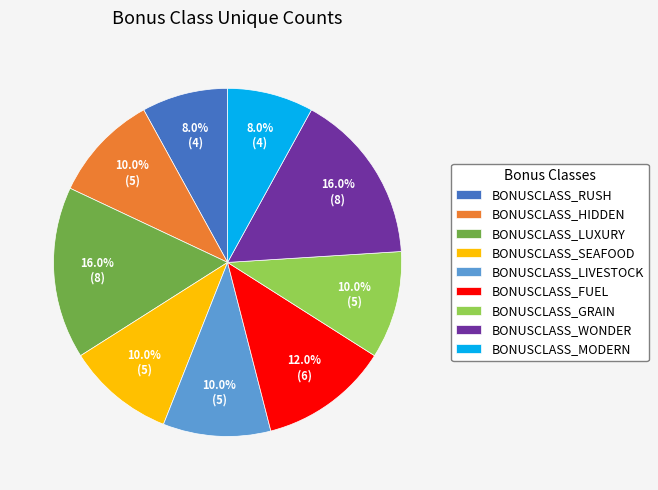

Does any single category account for the majority?

No